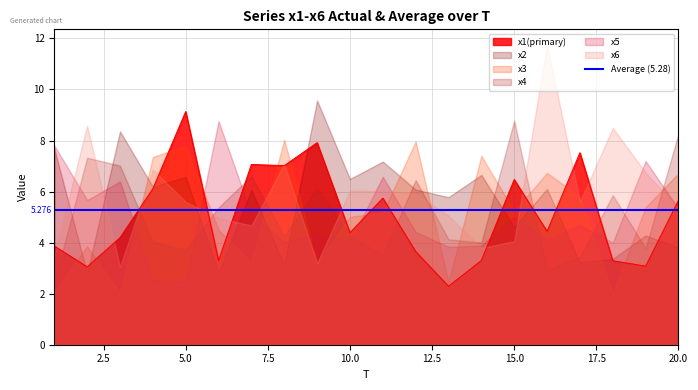

How many values in the x3 series are below 5?

8